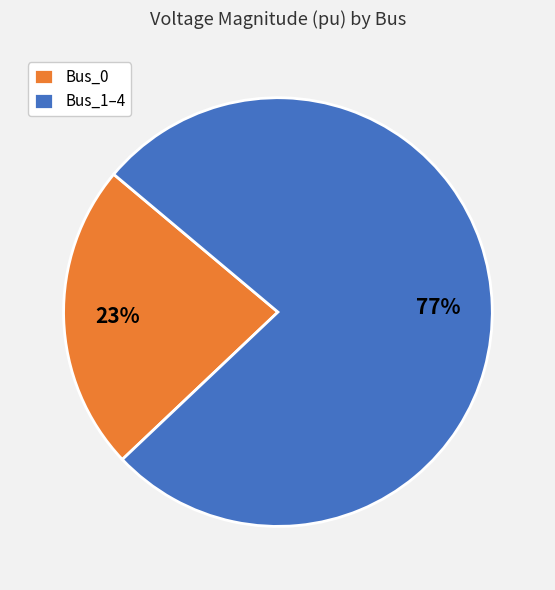

To the nearest percent, what is the average slice percentage?

50%